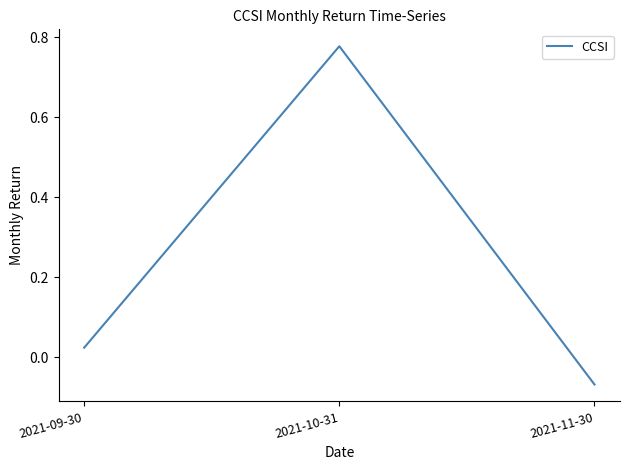

List the labels in order of value, smallest first.

2021-11-30, 2021-09-30, 2021-10-31